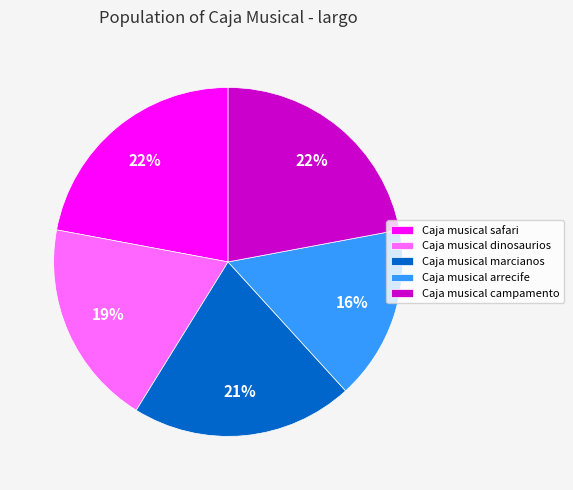

Which has a higher value, Caja musical arrecife or Caja musical campamento?

Caja musical campamento